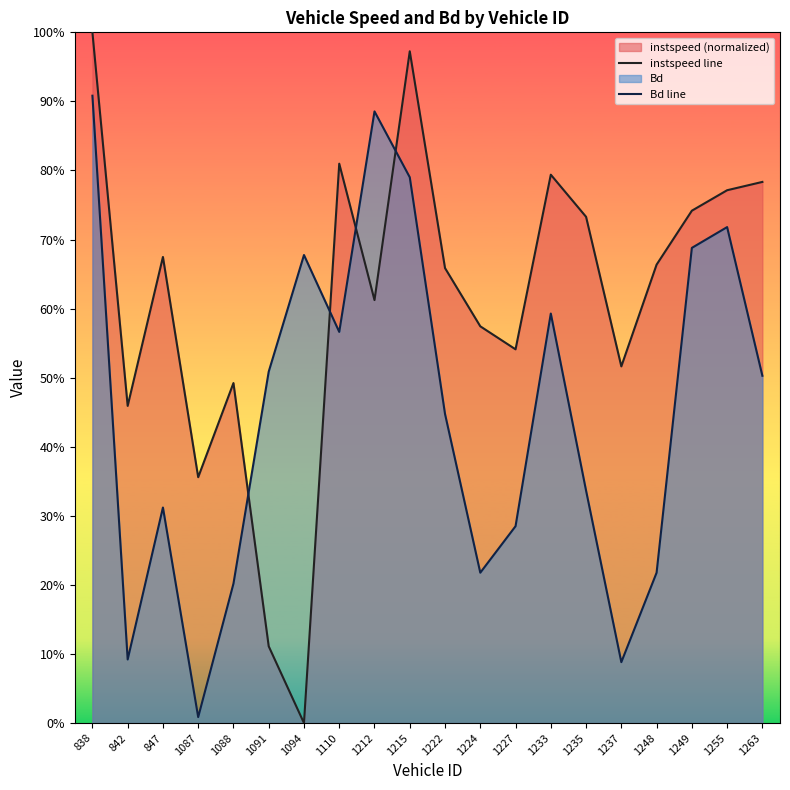

Rank the series at 1227 from lowest to highest value.

Bd line, instspeed line